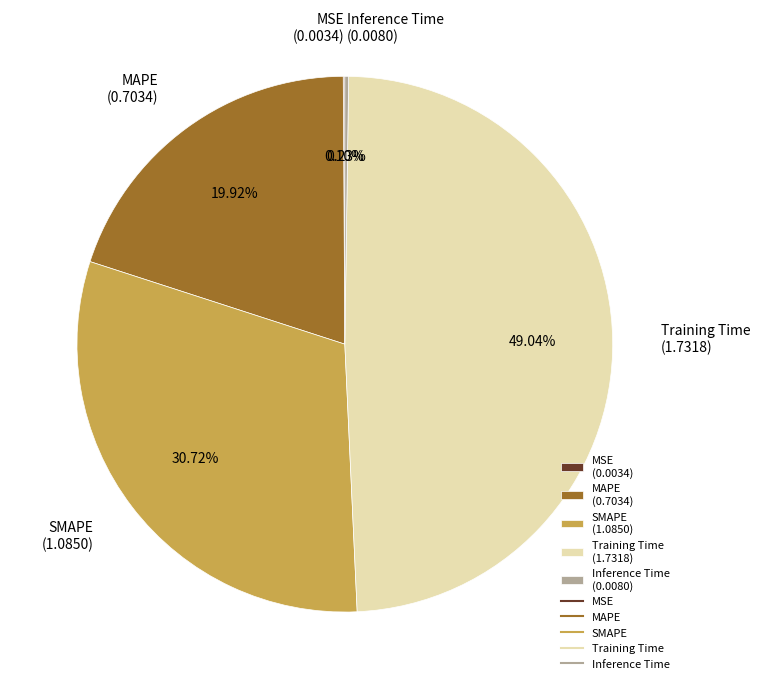

Is there a majority slice in this chart?

No